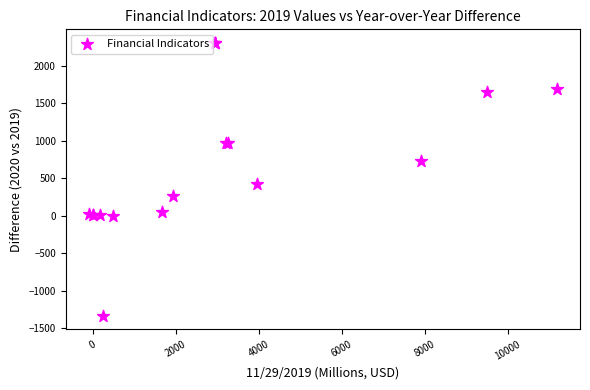

What Y value in the scatter plot is closest to 487?

418.9